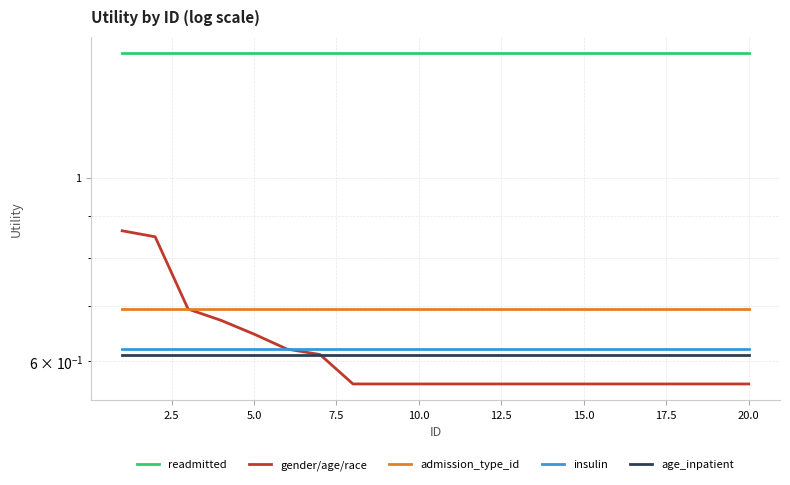

What is the value of the admission_type_id point at the 18th from the left?

0.7